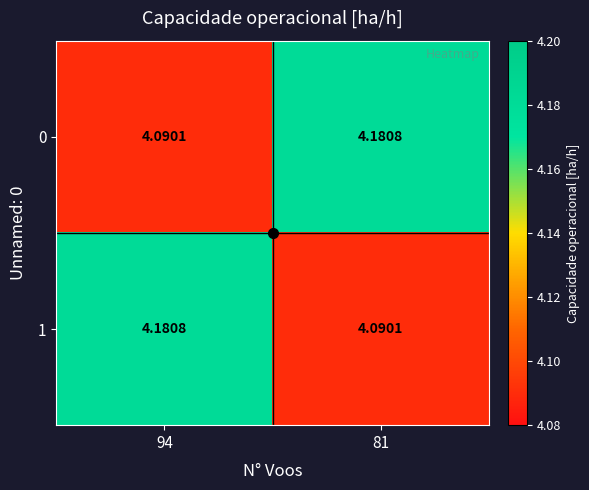

Which category has the lowest value across all series?

94